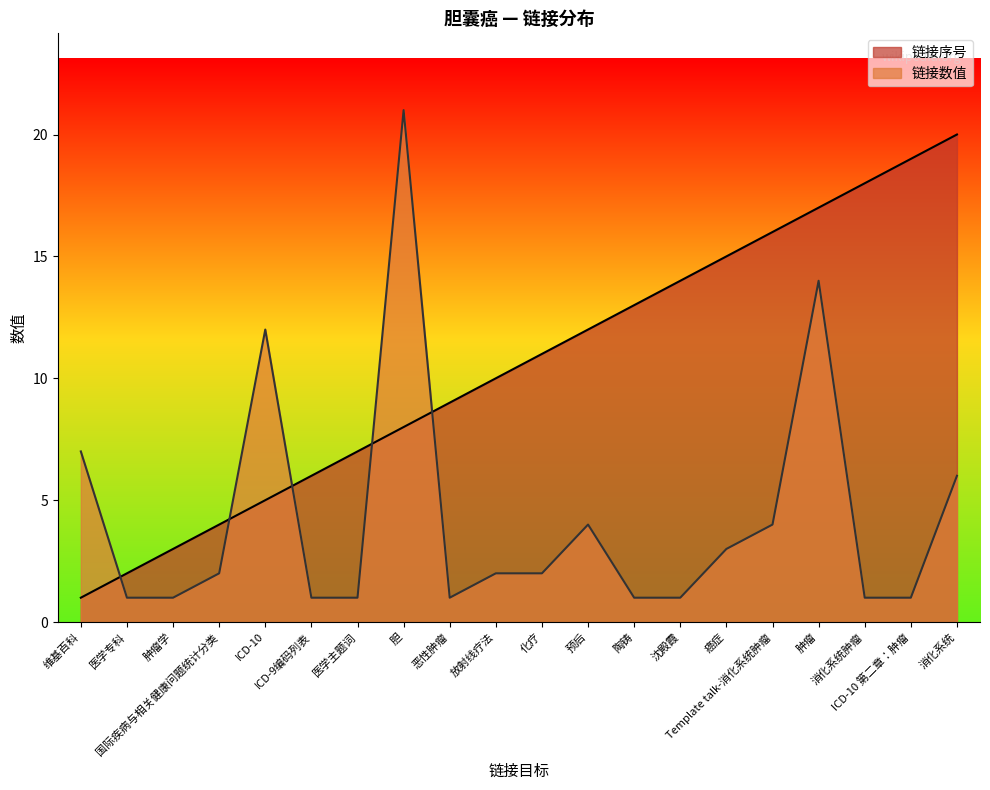

True or false: 链接数值 and 链接序号 intersect in this chart.

True